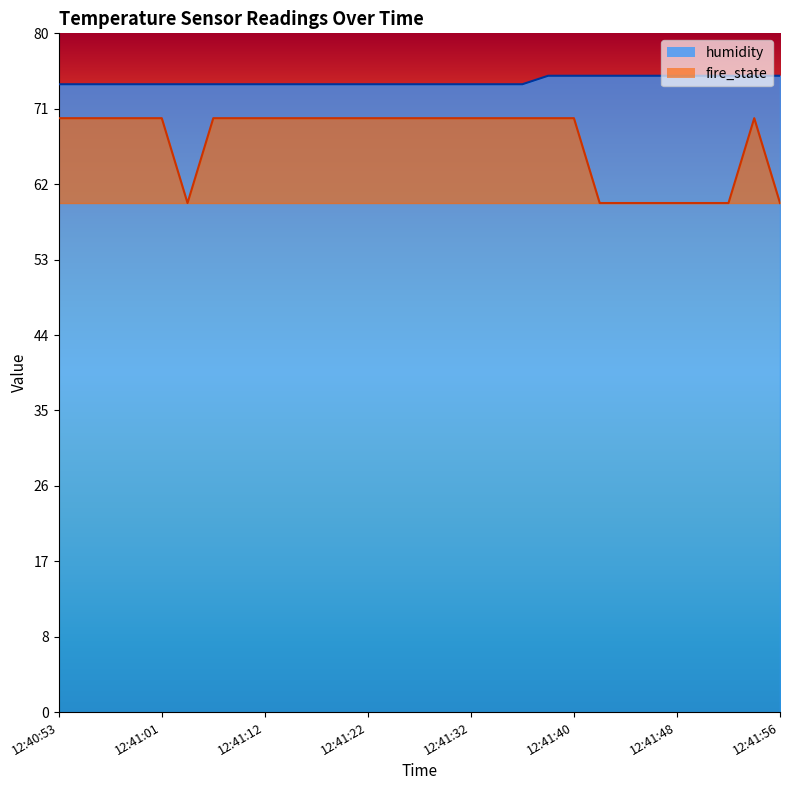

Reading left to right, list all the values displayed in this chart.

humidity: 12:40:53=74	12:40:55=74	12:40:57=74	12:40:59=74	12:41:01=74	12:41:03=74	12:41:05=74	12:41:07=74	12:41:12=74	12:41:14=74	12:41:16=74	12:41:20=74	12:41:22=74	12:41:24=74	12:41:28=74	12:41:30=74	12:41:32=74	12:41:34=74	12:41:36=74	12:41:38=75	12:41:40=75	12:41:42=75	12:41:44=75	12:41:46=75	12:41:48=75	12:41:50=75	12:41:52=75	12:41:54=75	12:41:56=75
fire_state: 12:40:53=70	12:40:55=70	12:40:57=70	12:40:59=70	12:41:01=70	12:41:03=60	12:41:05=70	12:41:07=70	12:41:12=70	12:41:14=70	12:41:16=70	12:41:20=70	12:41:22=70	12:41:24=70	12:41:28=70	12:41:30=70	12:41:32=70	12:41:34=70	12:41:36=70	12:41:38=70	12:41:40=70	12:41:42=60	12:41:44=60	12:41:46=60	12:41:48=60	12:41:50=60	12:41:52=60	12:41:54=70	12:41:56=60